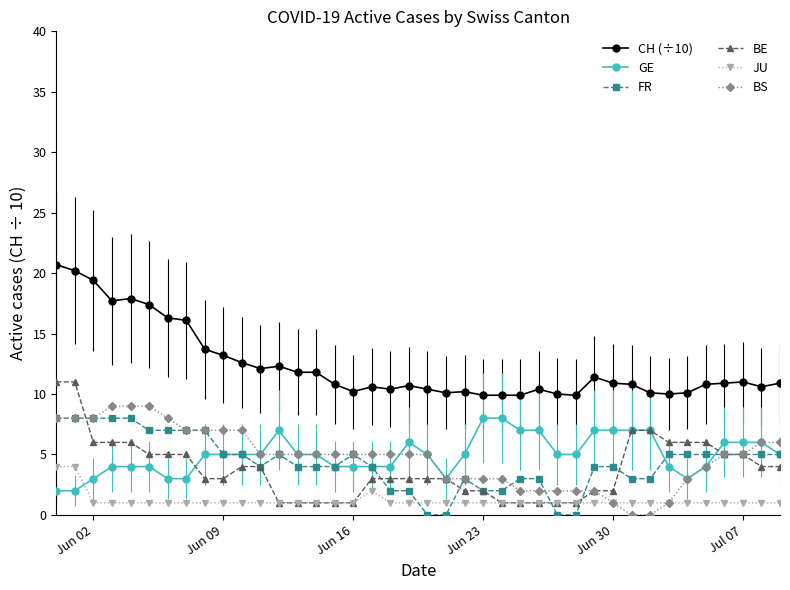

Which series has the largest total across all categories?

CH (÷10)